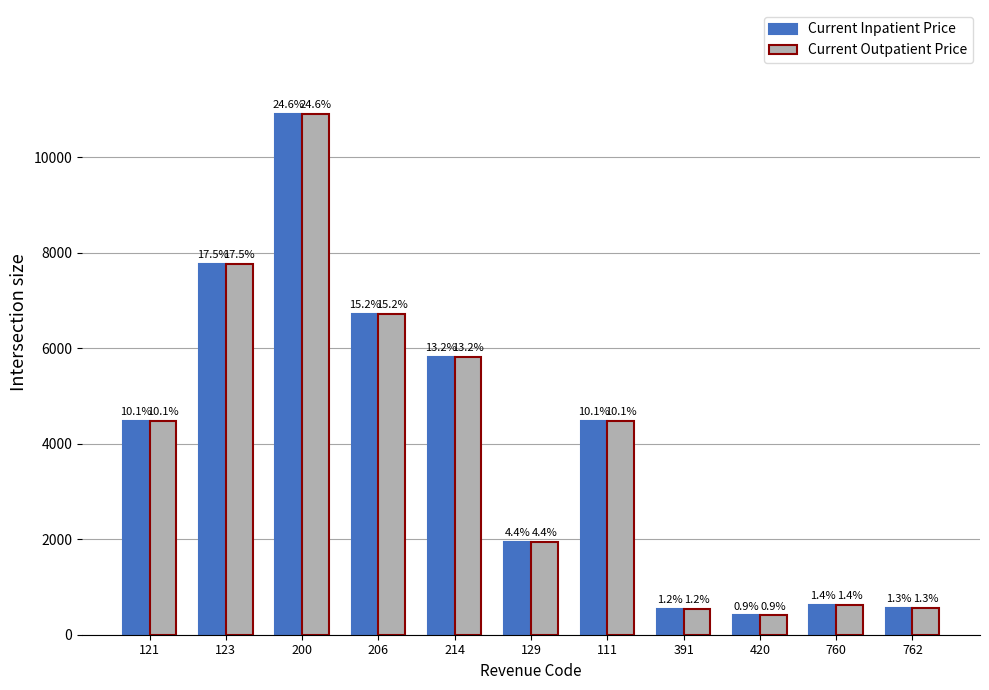

Which has a higher value, 129 or 391?

129